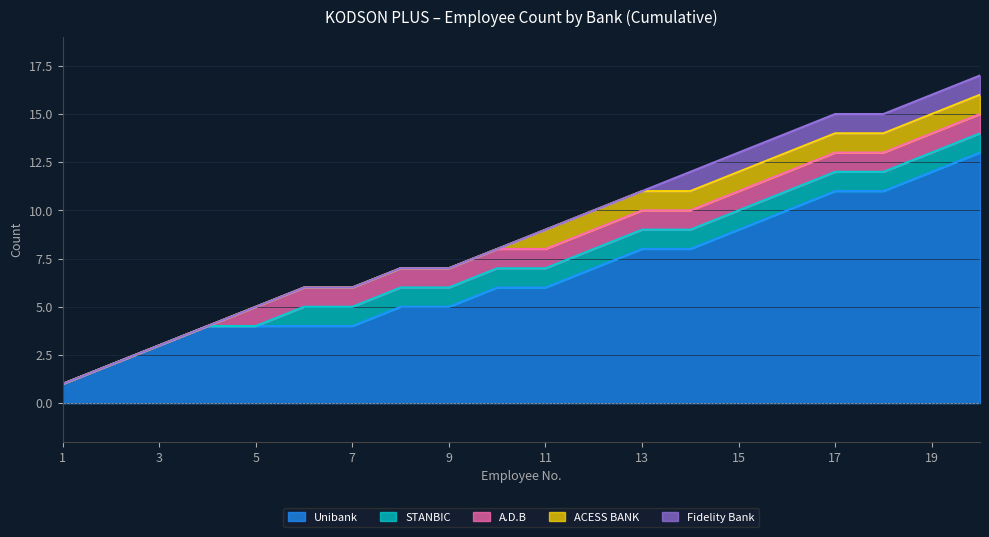

Does the chart display data point markers on the line(s)?

No